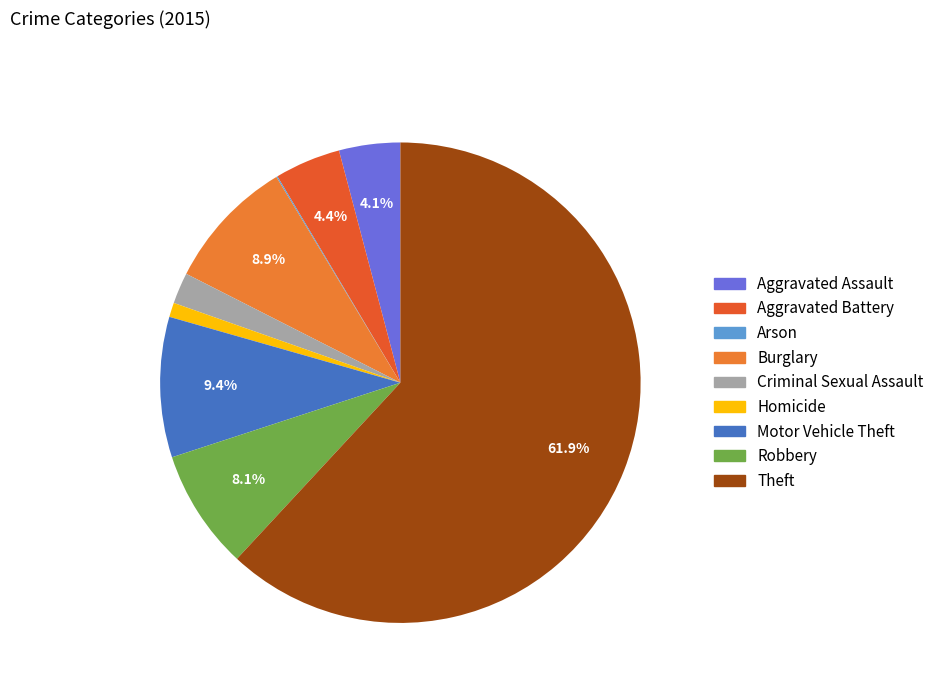

Which category has the smallest portion of the pie?

Arson